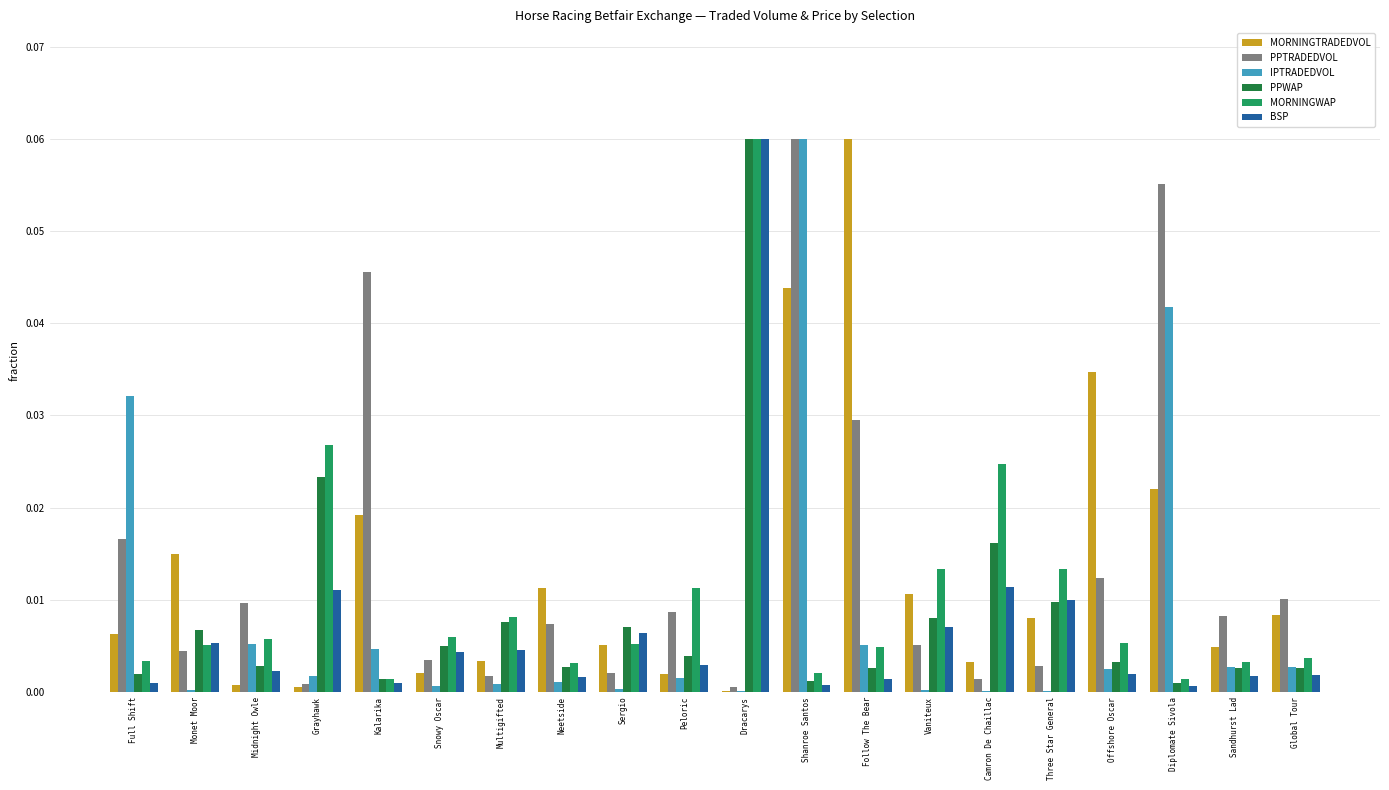

Is it true that PPTRADEDVOL equals 0.0 at Follow The Bear?

True